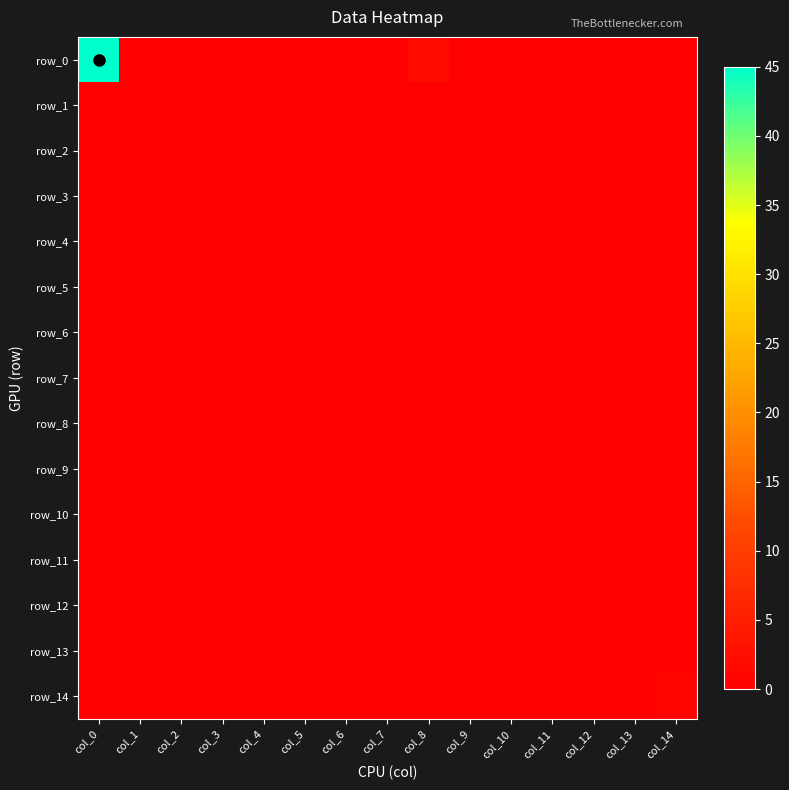

Rank the series by their maximum value, from lowest to highest.

row_1, row_2, row_3, row_4, row_5, row_6, row_7, row_8, row_9, row_10, row_11, row_12, row_13, row_14, row_0